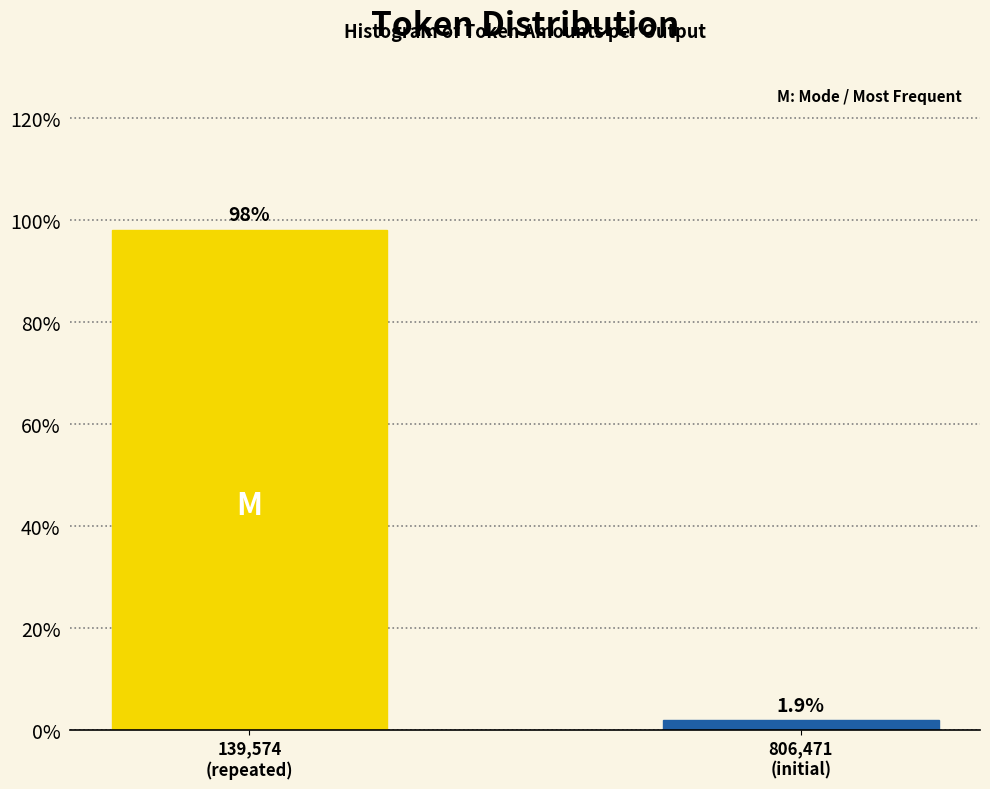

Reading left to right, list all the values displayed in this chart.

98.1	1.9